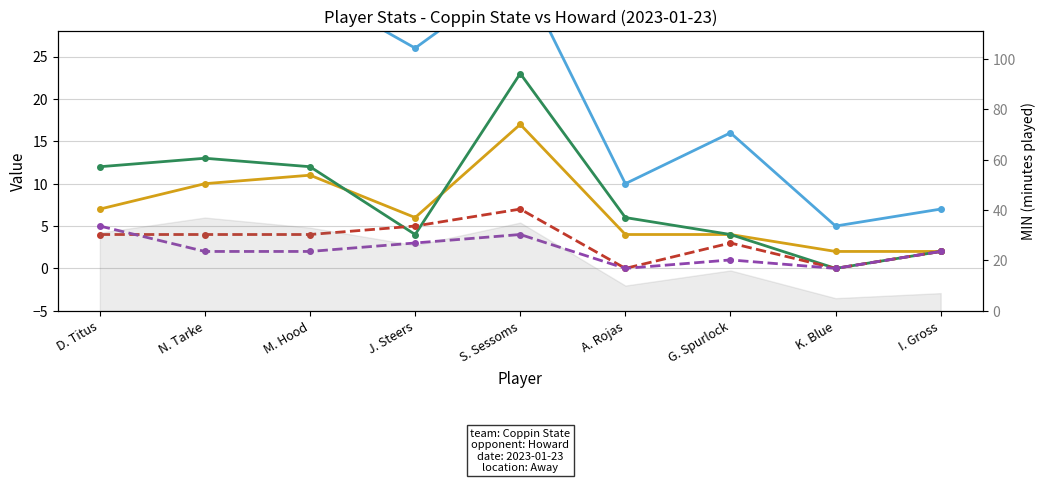

What are all the series names shown in the legend?

MIN, FGA, PTS, REB, PF